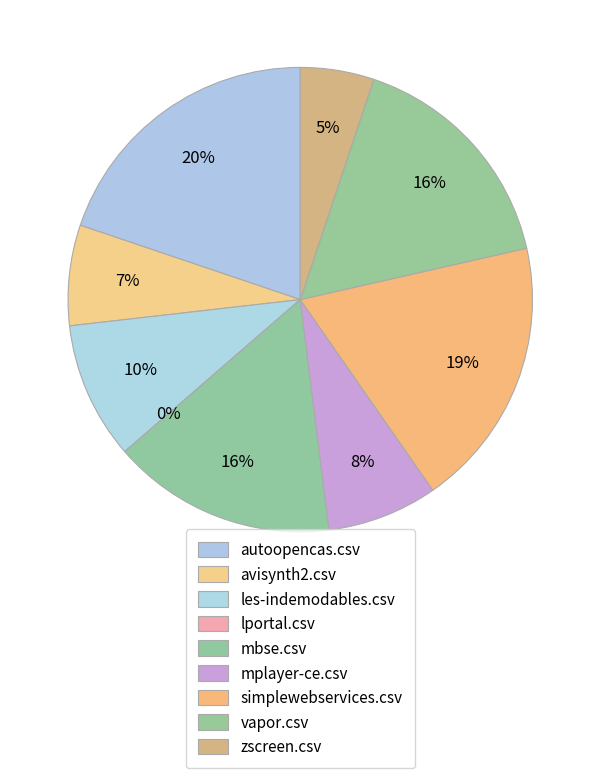

How many slices are in this pie chart?

9